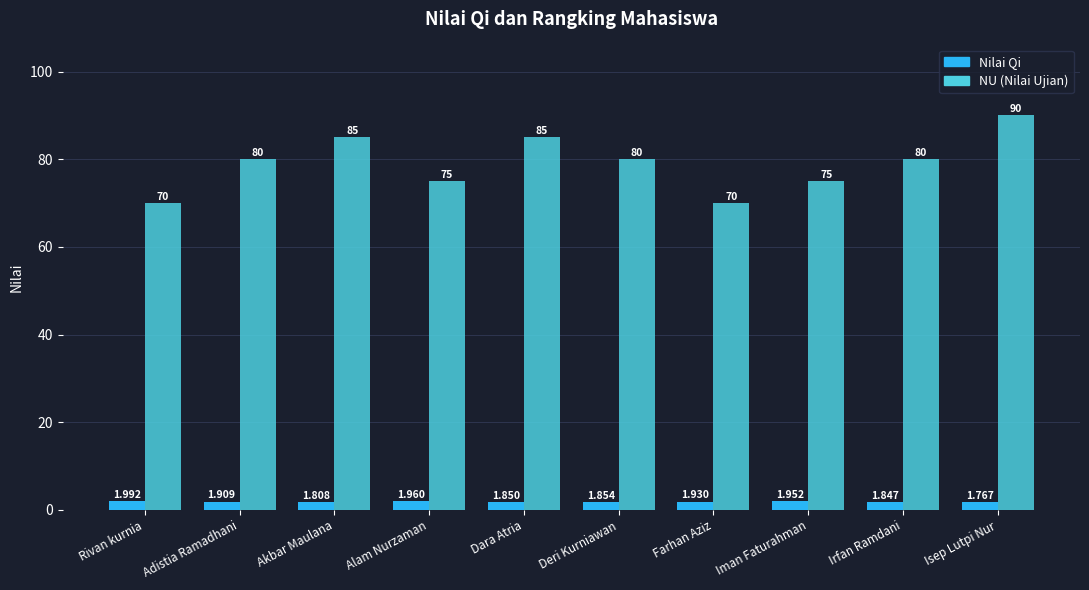

What is the difference between the Nilai Qi values at Rivan kurnia and Farhan Aziz?

0.1